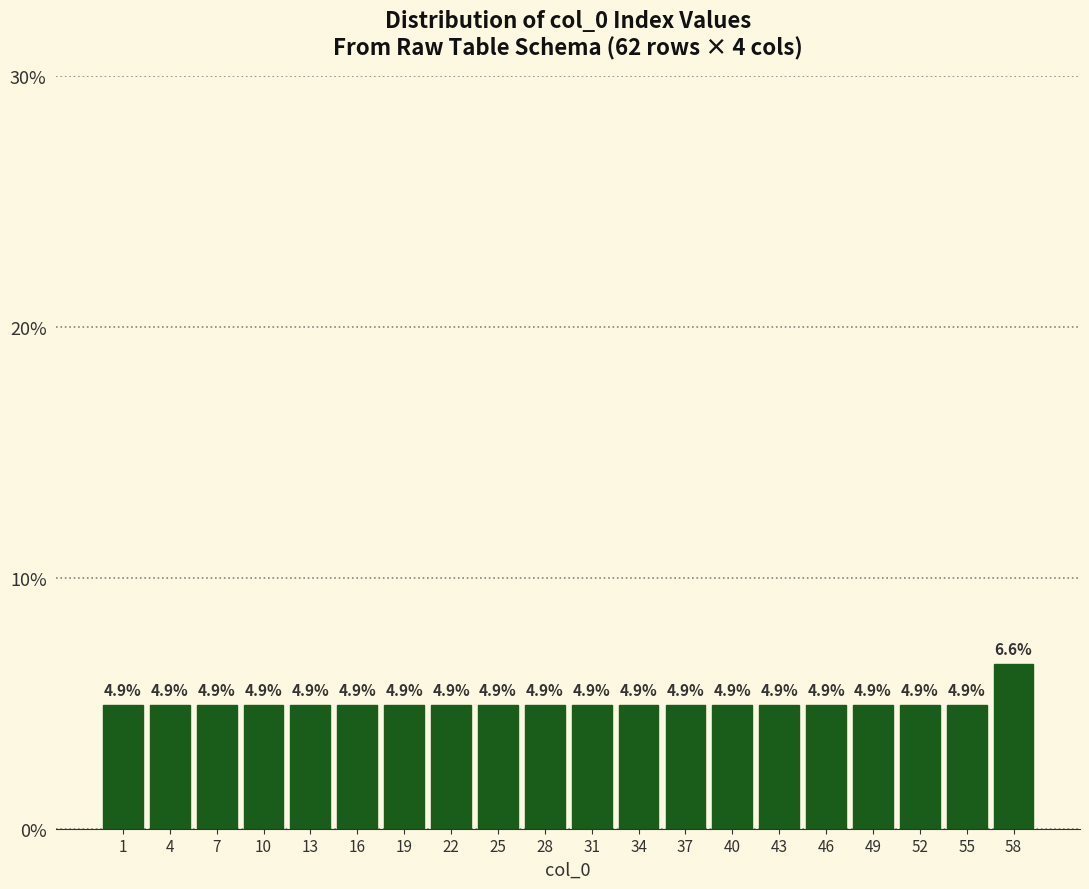

Over which range of the x-axis is the bar tallest?

57 to 60